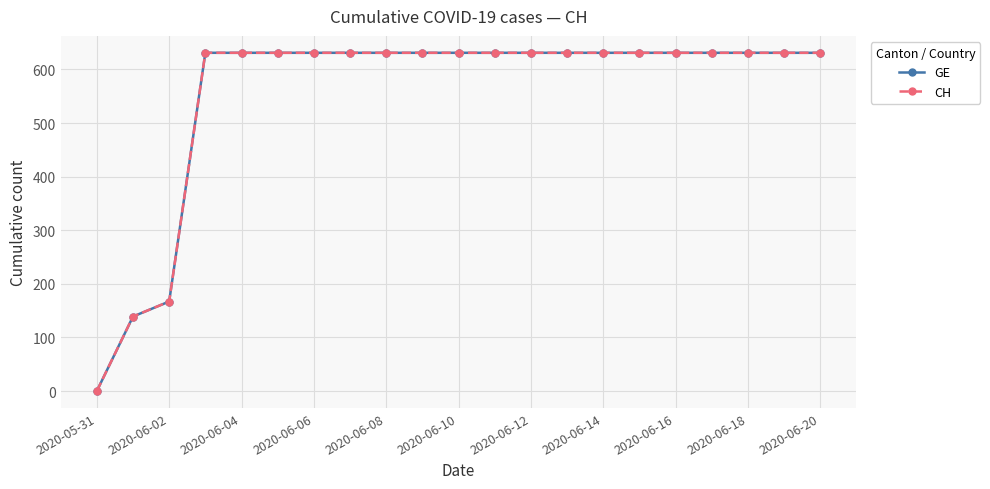

Is this an area chart (filled region under the line)?

No